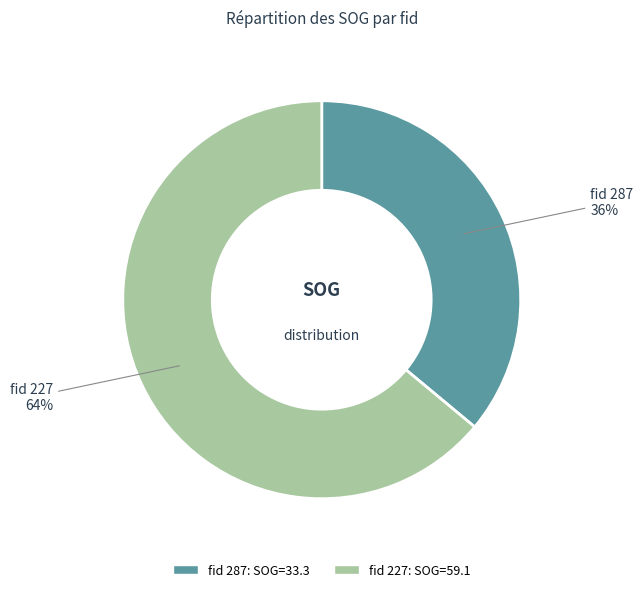

To the nearest percent, what is the average slice percentage?

50%